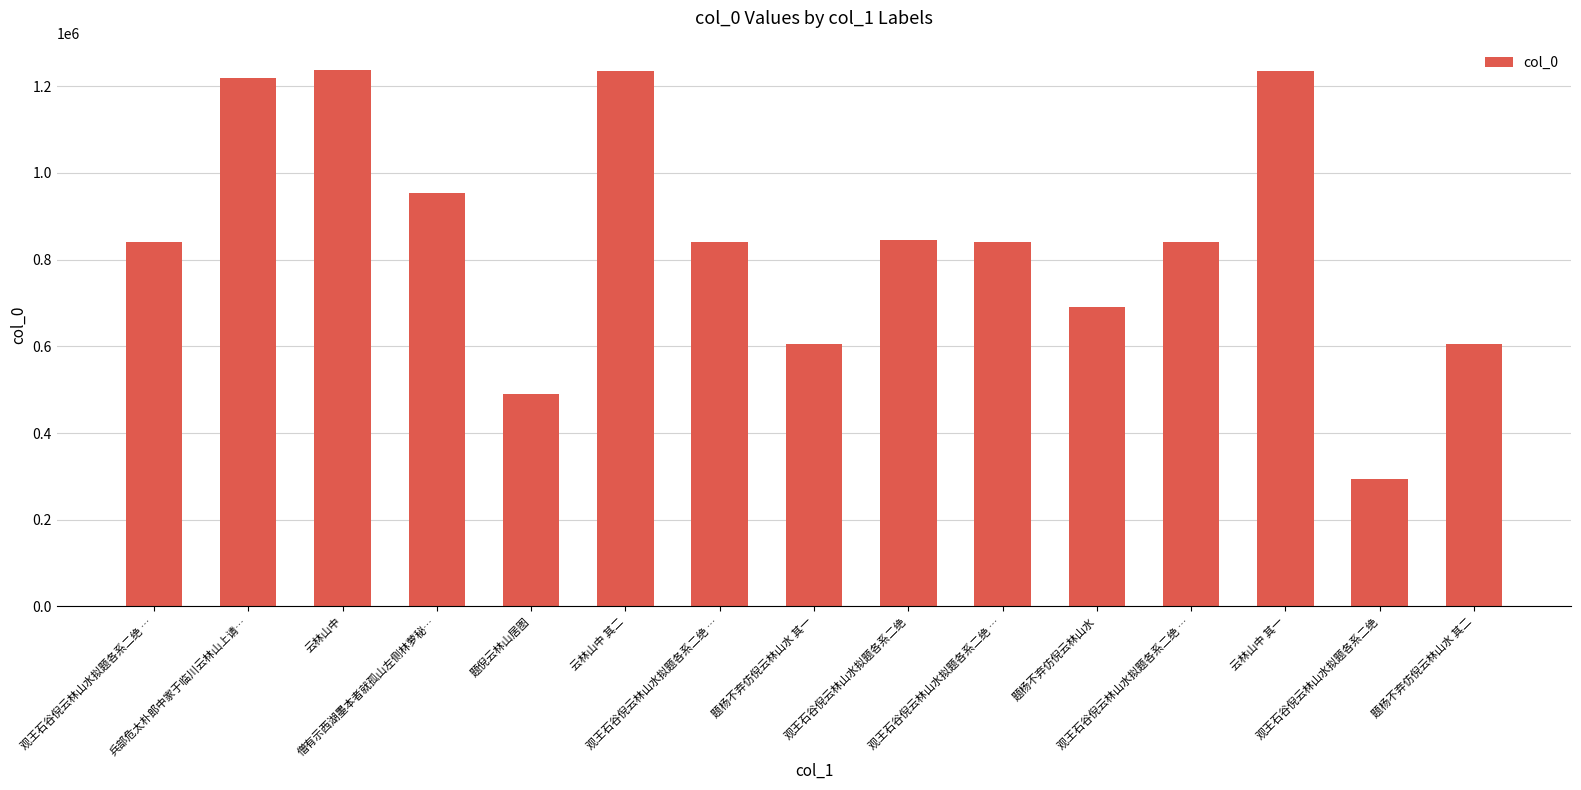

At which label is the value closest to 765931?

题杨不弃仿倪云林山水